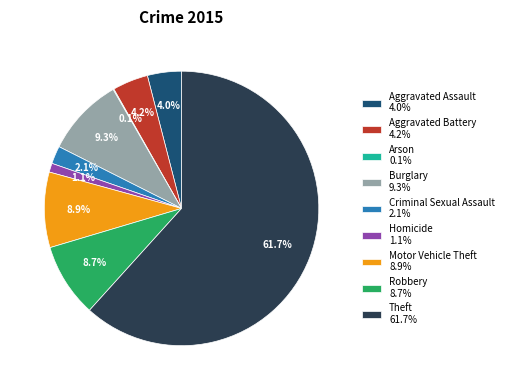

Does any single category account for the majority?

Yes